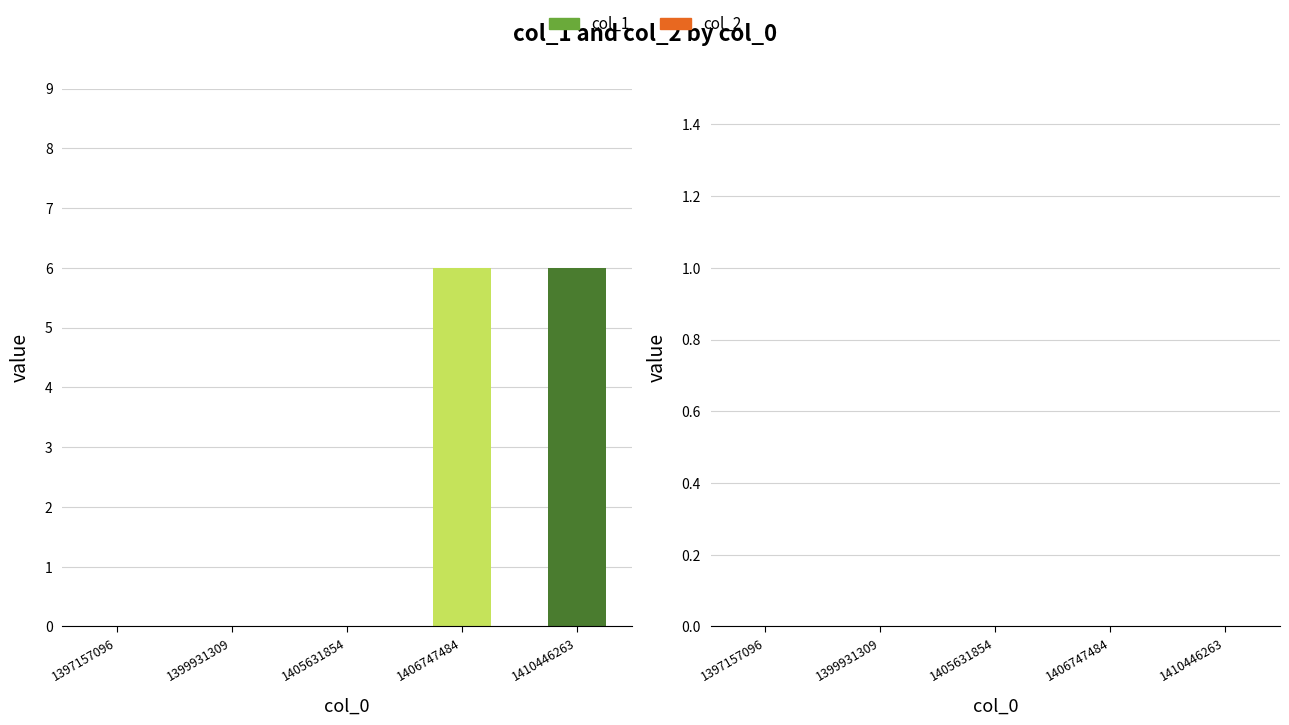

The value at 1406747484 is 10. True or false?

False